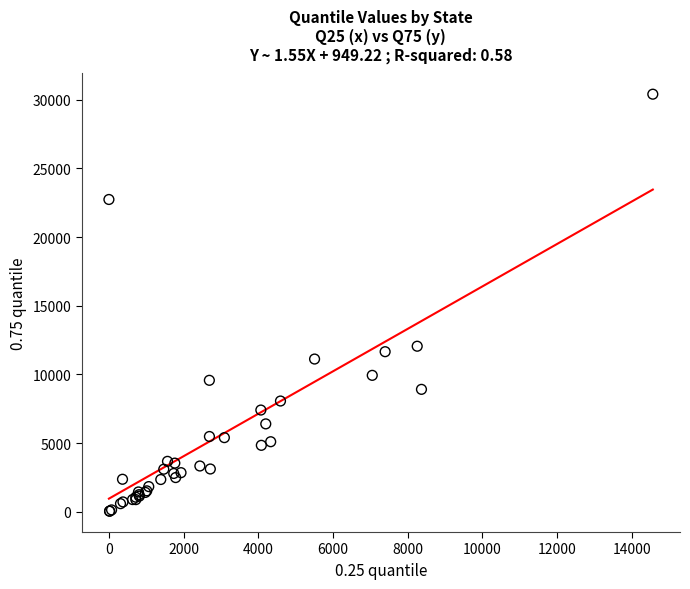

What Y value in the scatter plot is closest to 15220?

12050